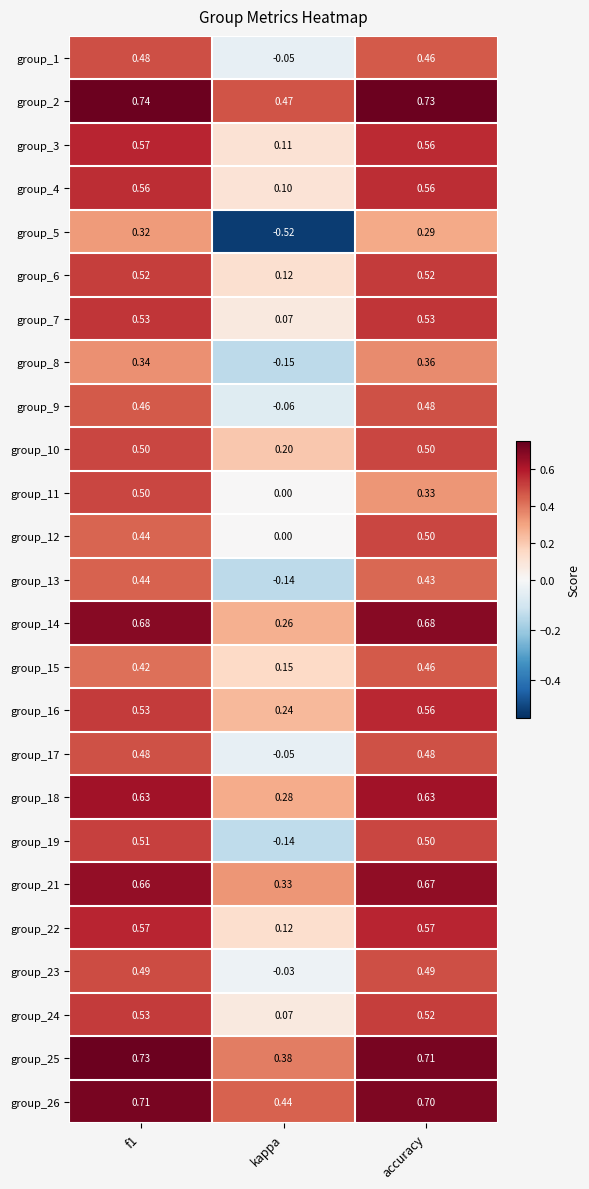

At which category does the chart reach its minimum across all series?

kappa